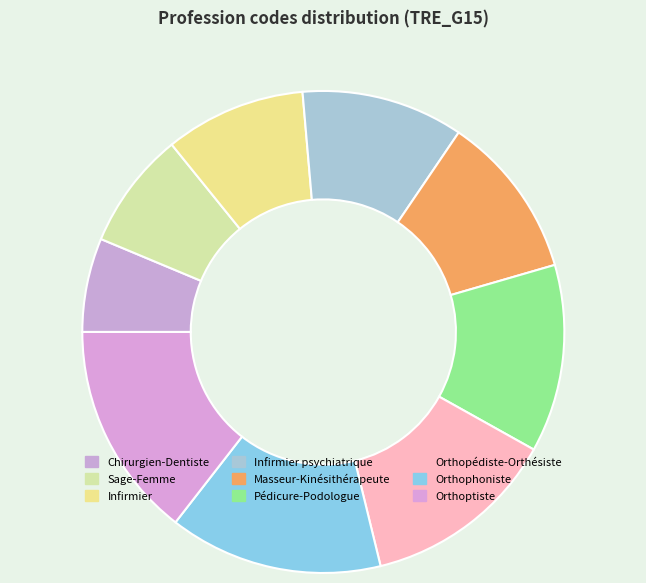

How many slices are in this pie chart?

9